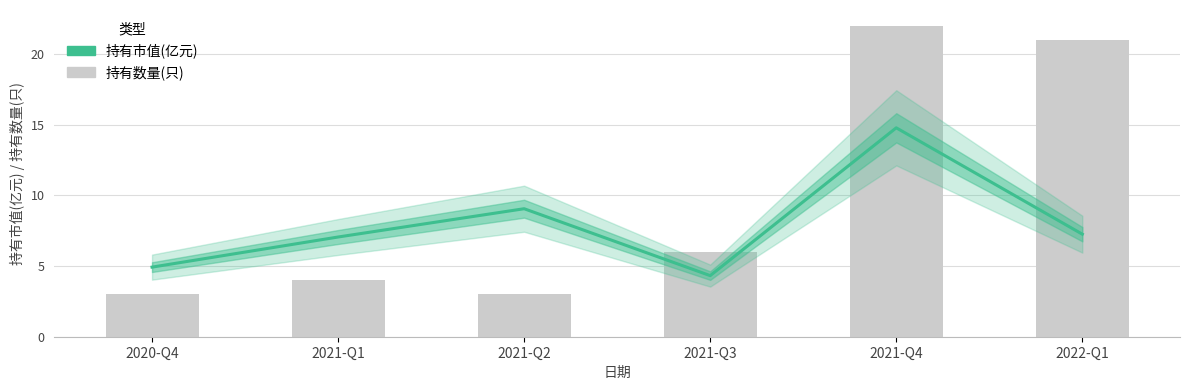

What is the difference between the second highest and minimum values in the 持有数量(只) series?

18.0